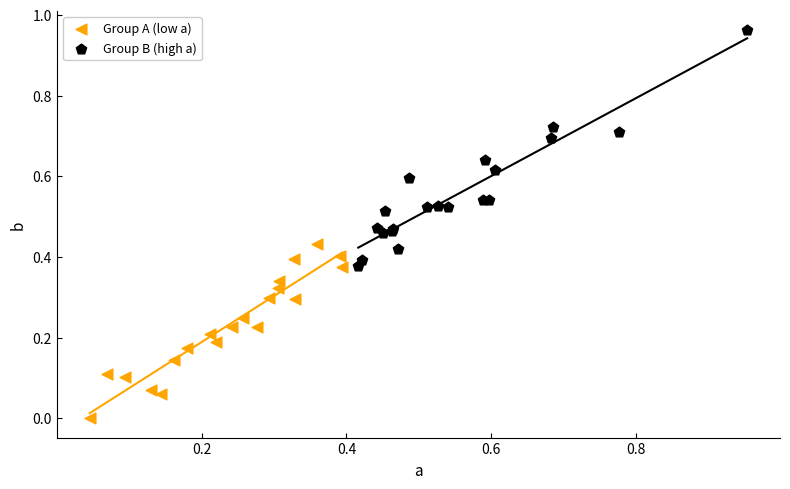

Which series contains the lowest Y value?

Group A (low a)